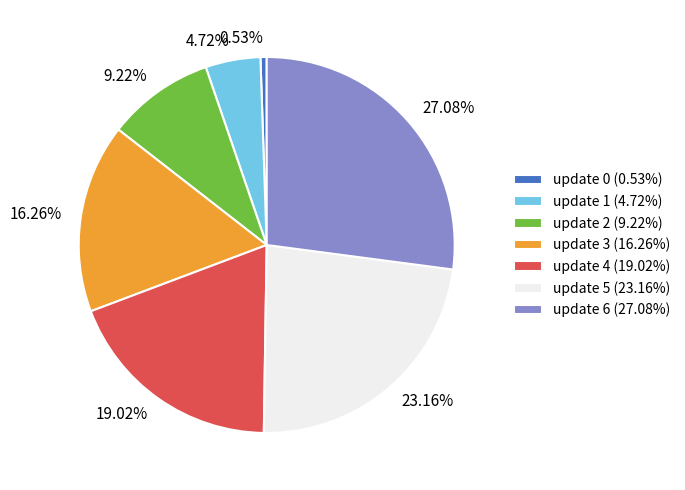

Do update 4 (19.02%) and update 1 (4.72%) together represent more than half of the pie?

No